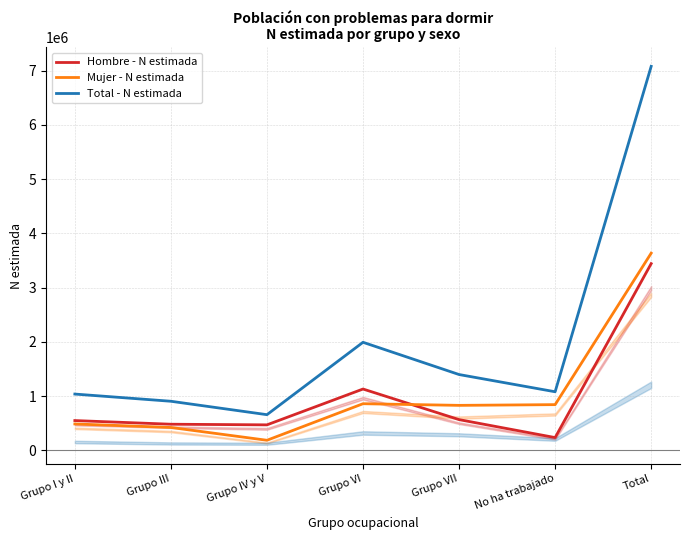

Read the Mujer - N estimada value at Grupo I y II, to the nearest 100.

488400